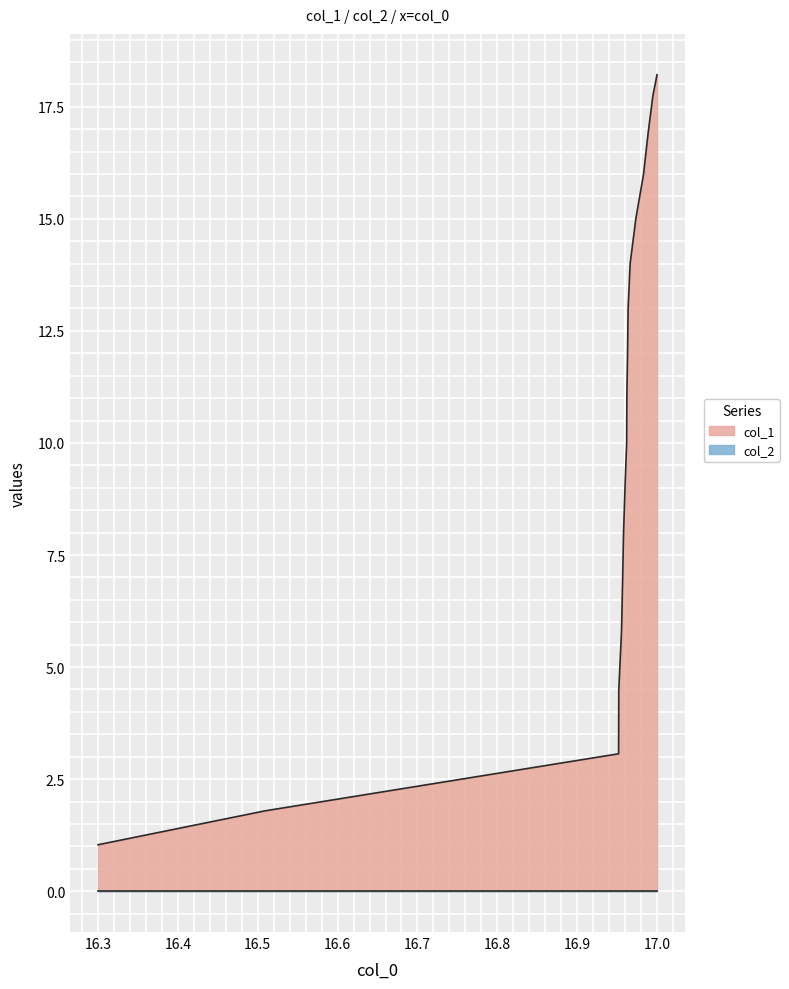

What is the maximum value shown in the chart?

18.2